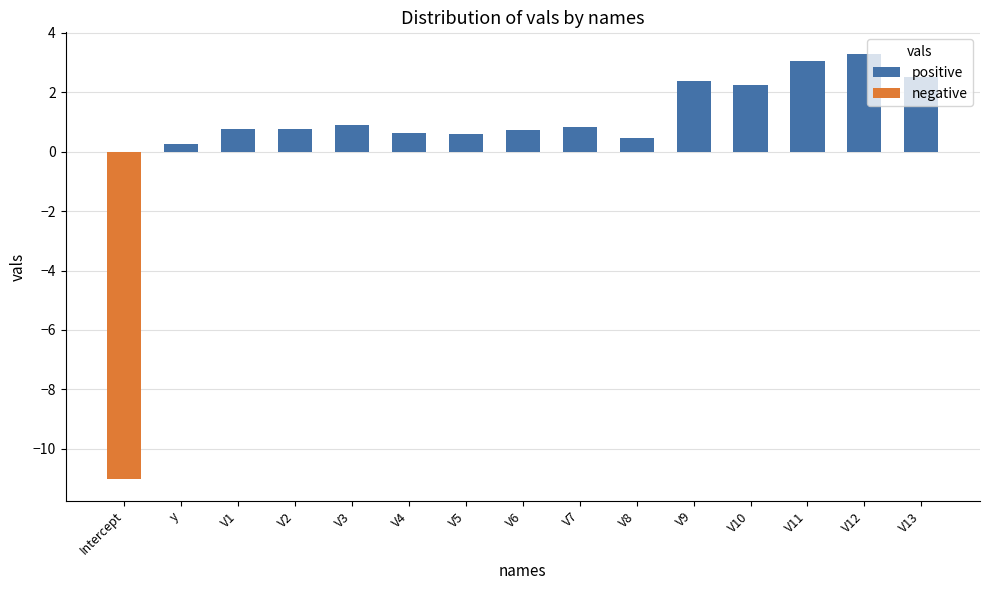

Which has a higher value, V8 or Intercept?

V8